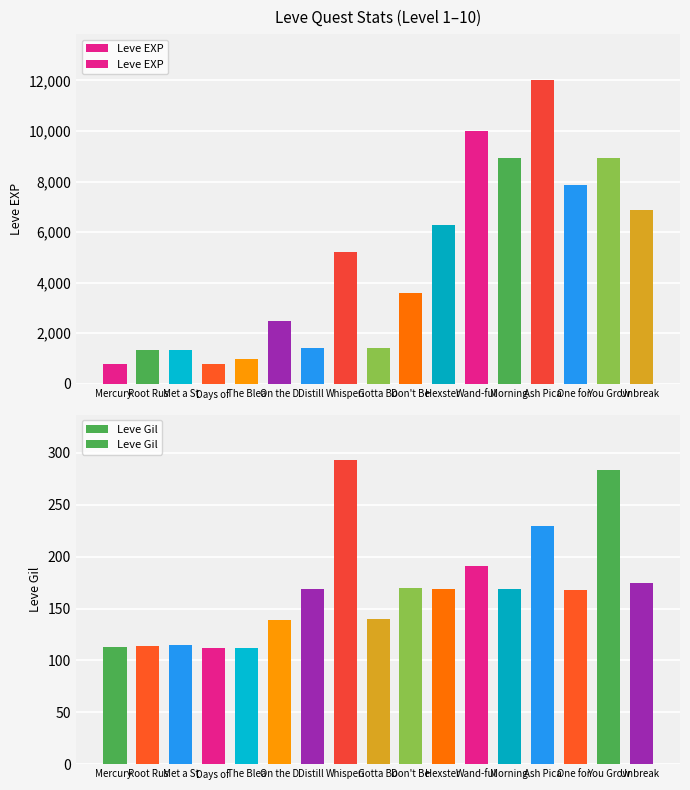

Reading left to right, extract all data points from this chart.

Leve EXP: 800	1330	1330	800	980	2490	1420	5220	1420	3600	6280	9990	8930	12030	7880	8930	6880
Leve Gil: 113	114	115	112	112	139	169	293	140	170	169	191	169	230	168	284	175